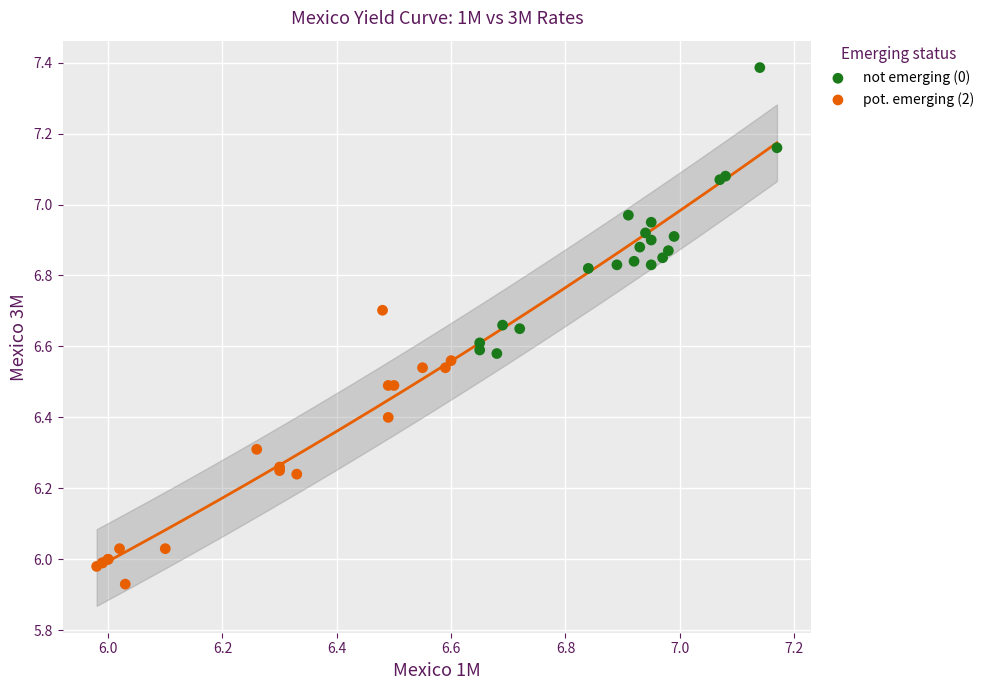

Which series reaches the minimum Y coordinate?

pot. emerging (2)